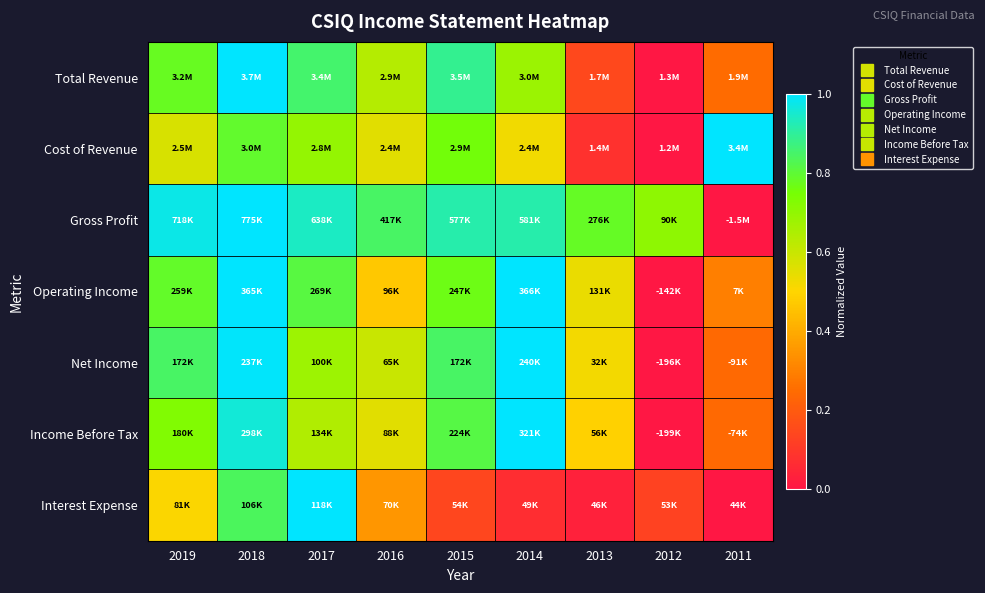

What is the spread (max minus min) of values at 2015?

0.8